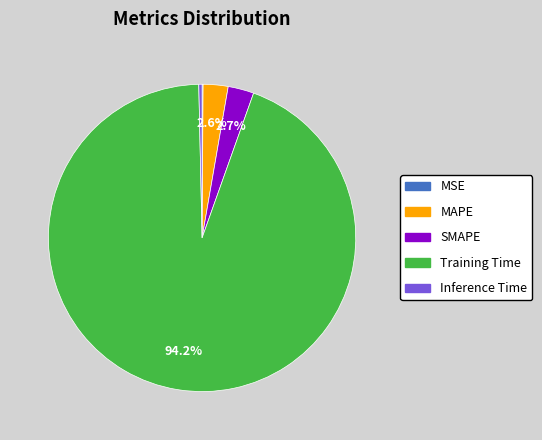

To the nearest percent, what percentage of the pie is SMAPE?

3%